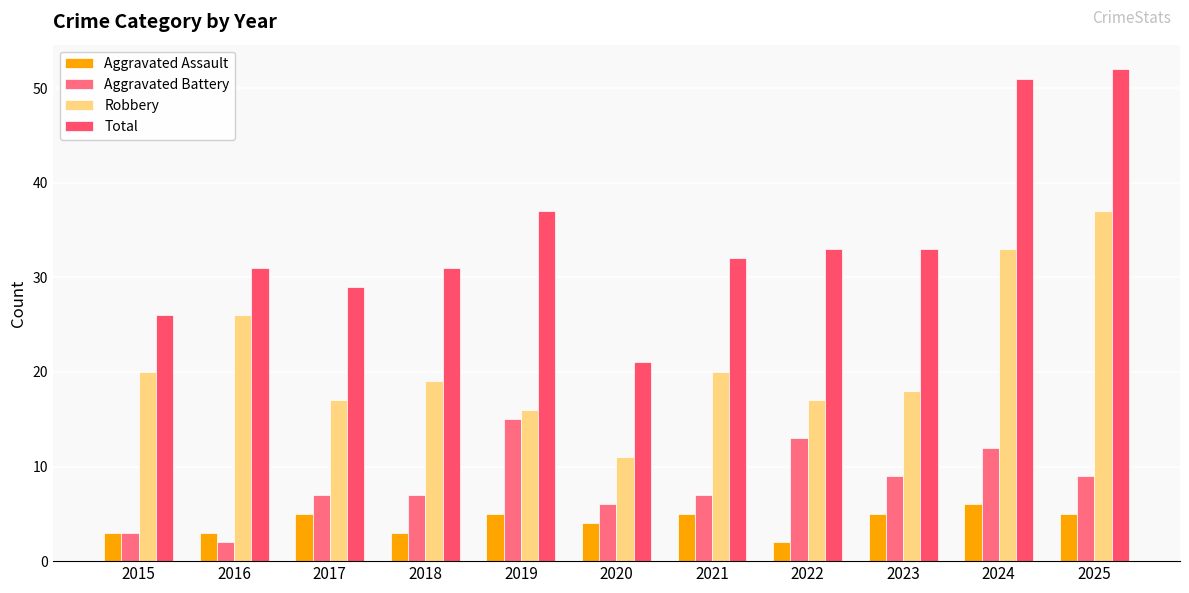

Which series has the widest spread of values?

Total